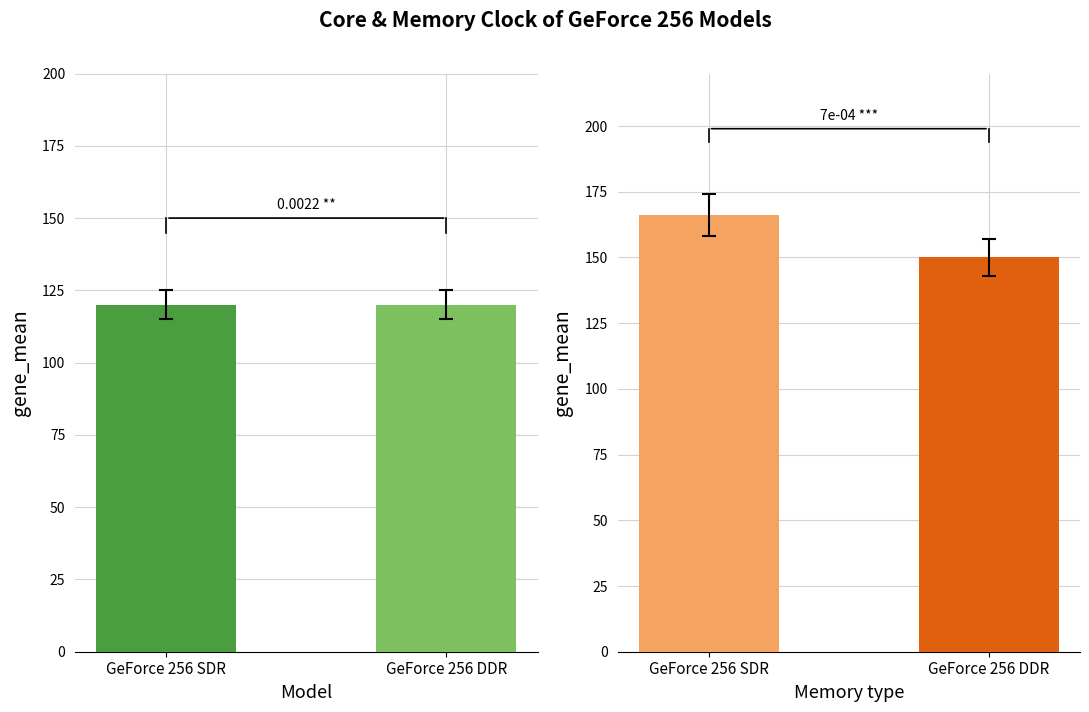

What is the difference between the maximum and minimum values in the Memory clock (MHz) series?

16